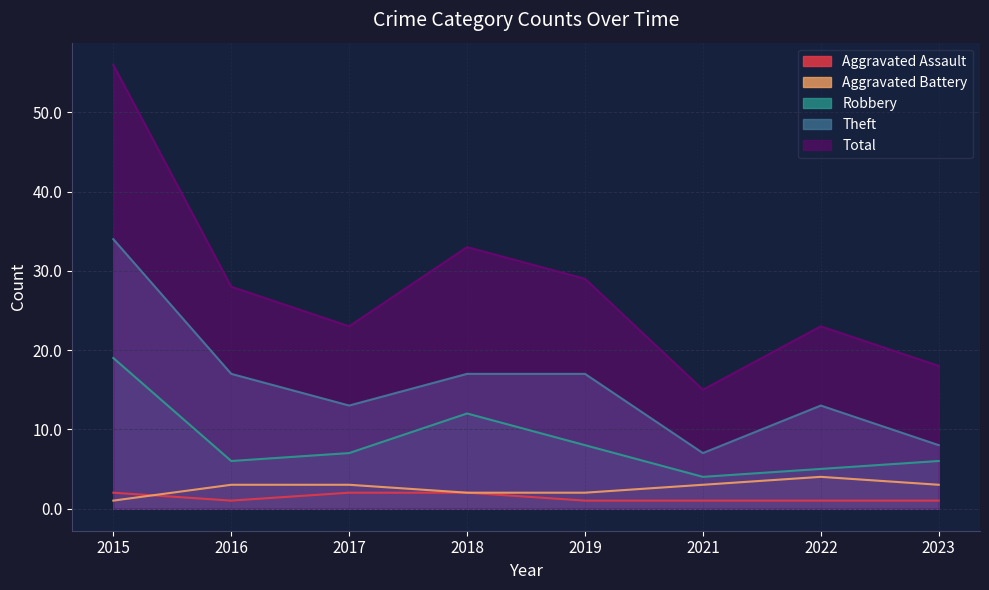

Which series has the widest spread of values?

Total